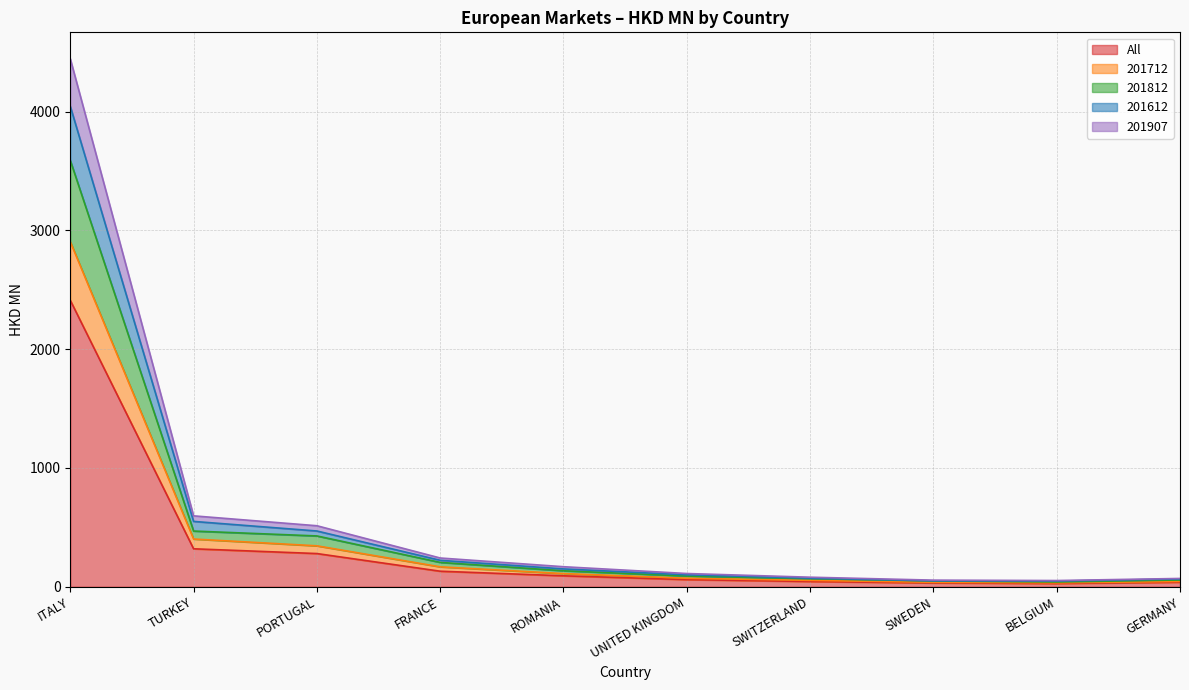

Reading right to left, transcribe all the data shown in this chart.

All: GERMANY=38.5	BELGIUM=27.8	SWEDEN=32.5	SWITZERLAND=44.2	UNITED KINGDOM=60.3	ROMANIA=92.4	FRANCE=131.0	PORTUGAL=279.6	TURKEY=319.7	ITALY=2411.3
201712: GERMANY=44.4	BELGIUM=33.2	SWEDEN=37.7	SWITZERLAND=53.9	UNITED KINGDOM=71.7	ROMANIA=111.0	FRANCE=167.9	PORTUGAL=344.7	TURKEY=401.9	ITALY=2904.2
201812: GERMANY=57.3	BELGIUM=40.3	SWEDEN=49.4	SWITZERLAND=67.8	UNITED KINGDOM=90.2	ROMANIA=134.7	FRANCE=205.1	PORTUGAL=427.9	TURKEY=469.0	ITALY=3588.9
201612: GERMANY=65.6	BELGIUM=47.9	SWEDEN=49.6	SWITZERLAND=72.3	UNITED KINGDOM=100.8	ROMANIA=150.3	FRANCE=222.8	PORTUGAL=469.5	TURKEY=550.2	ITALY=4044.1
201907: GERMANY=70.0	BELGIUM=52.5	SWEDEN=55.9	SWITZERLAND=80.6	UNITED KINGDOM=111.6	ROMANIA=168.9	FRANCE=242.2	PORTUGAL=513.7	TURKEY=597.0	ITALY=4444.6